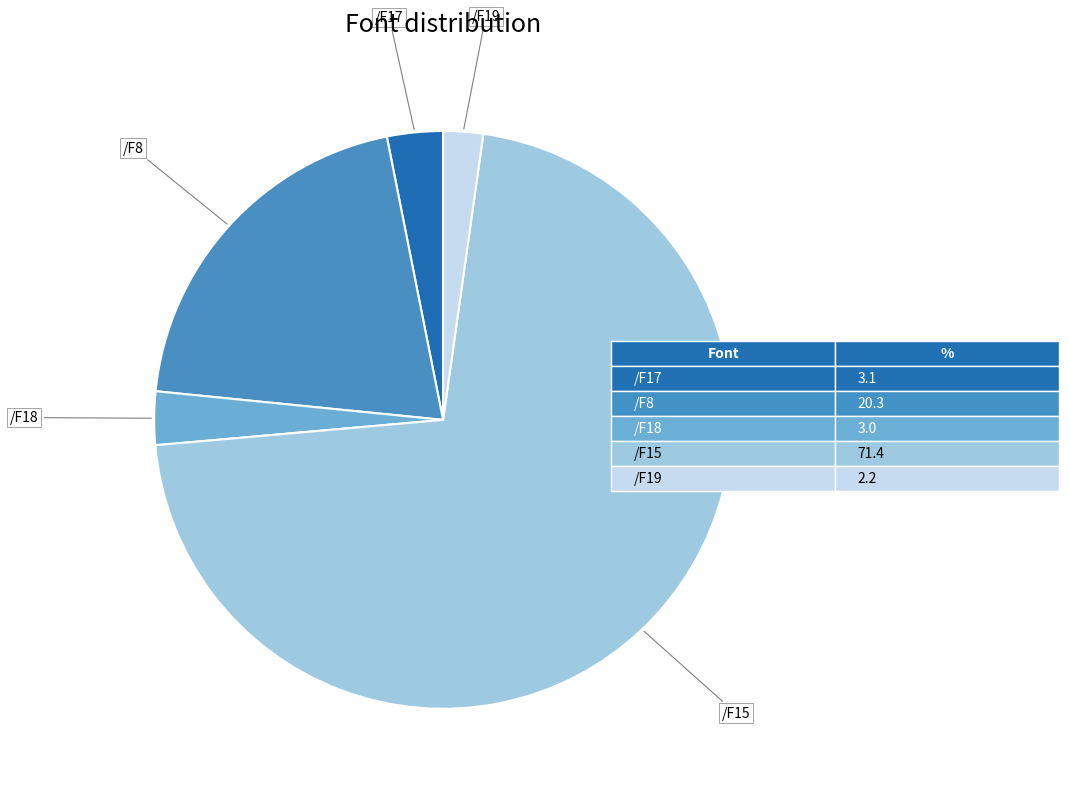

Is there any slice that represents more than half of the pie?

Yes